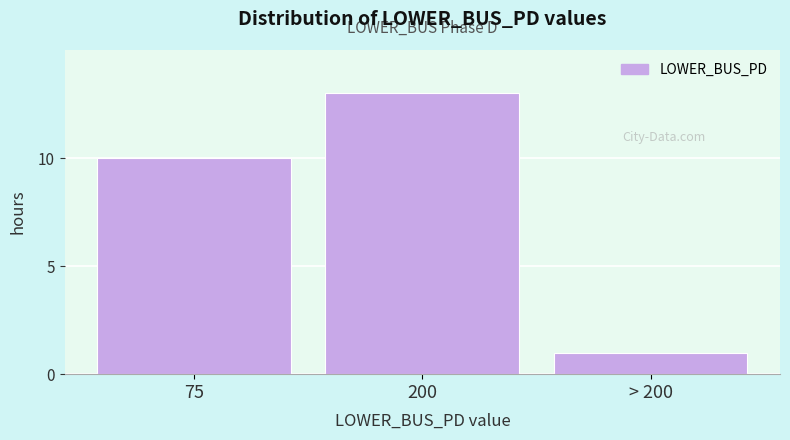

Reading left to right, list all the values displayed in this chart.

75=10	200=13	> 200=1